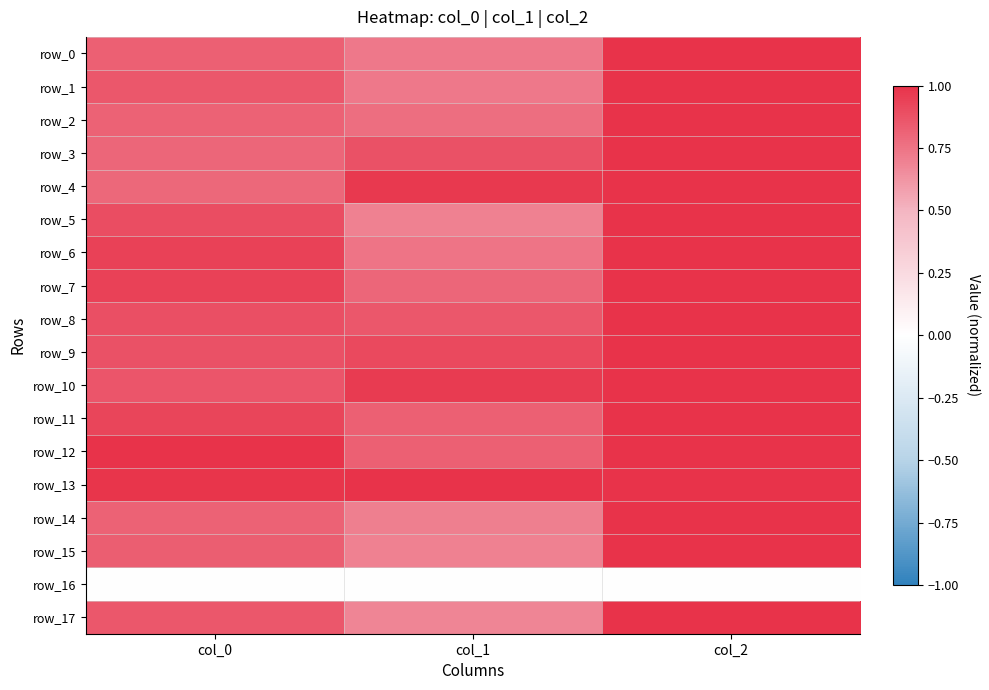

List the series in order of their peak value, lowest first.

row_16, row_0, row_1, row_2, row_3, row_4, row_5, row_6, row_7, row_8, row_9, row_10, row_11, row_12, row_13, row_14, row_15, row_17